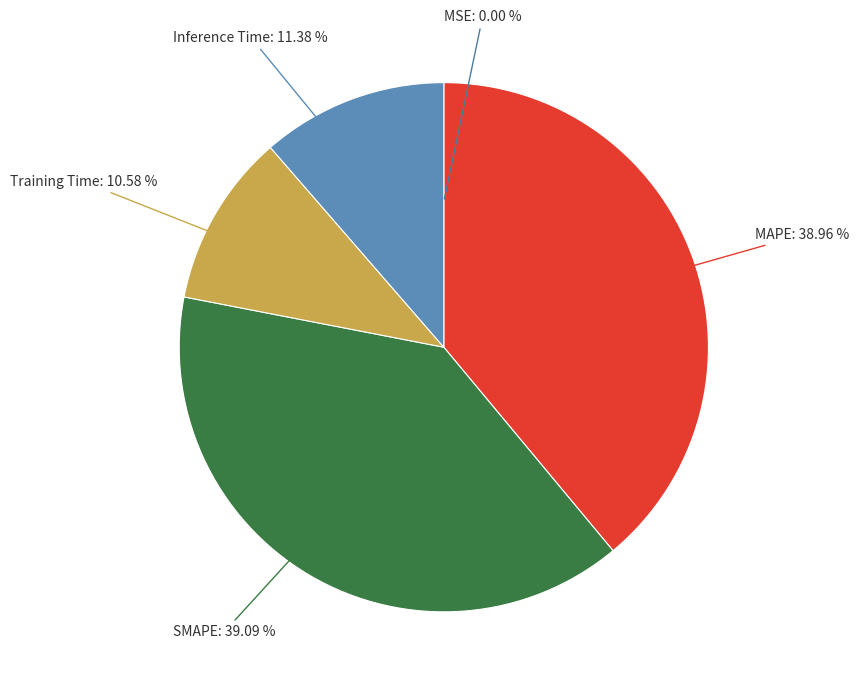

Rank the categories by value from highest to lowest.

SMAPE, MAPE, Inference Time, Training Time, MSE